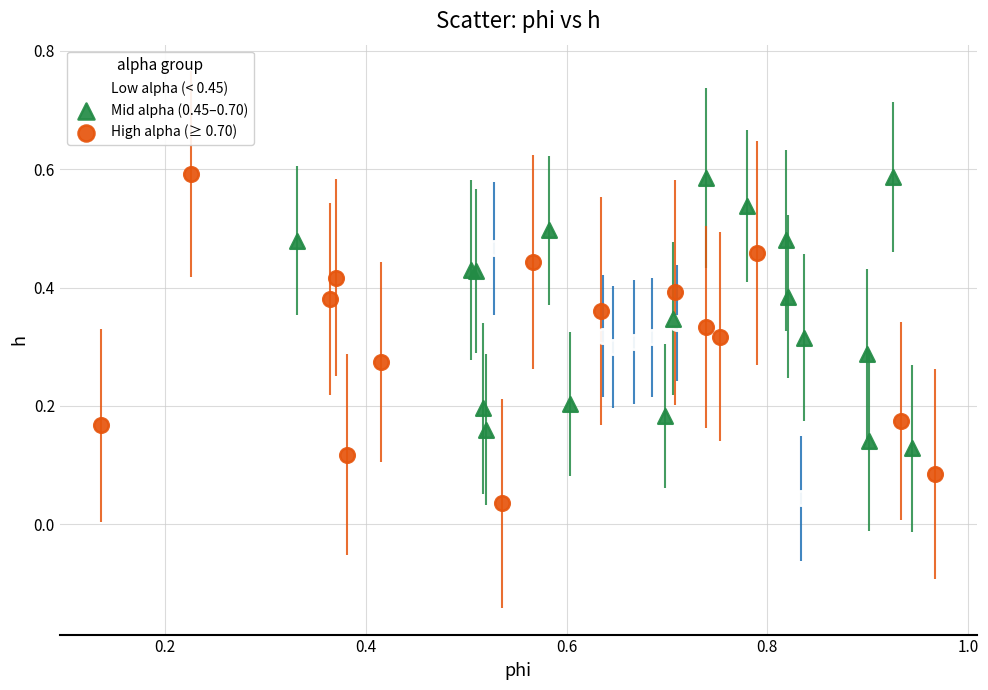

Which series has the largest Y range (max minus min)?

High alpha (≥ 0.70)